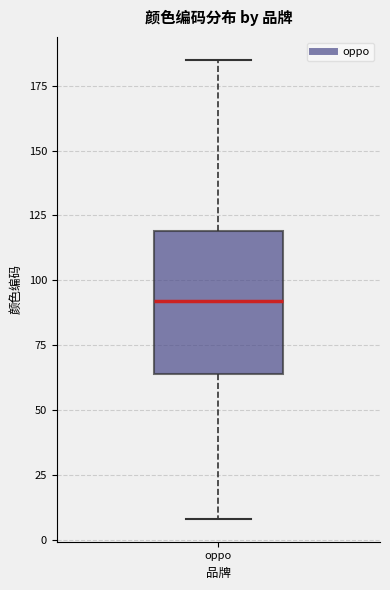

Where does the lower whisker of the box for oppo end on the y-axis? The values are not printed on the chart, so give them approximately, as read against the axis.

10